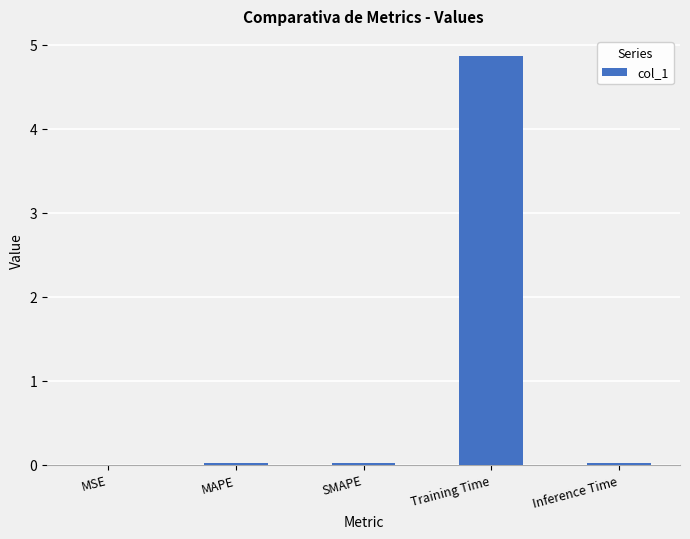

What value does the data have at Training Time?

4.9